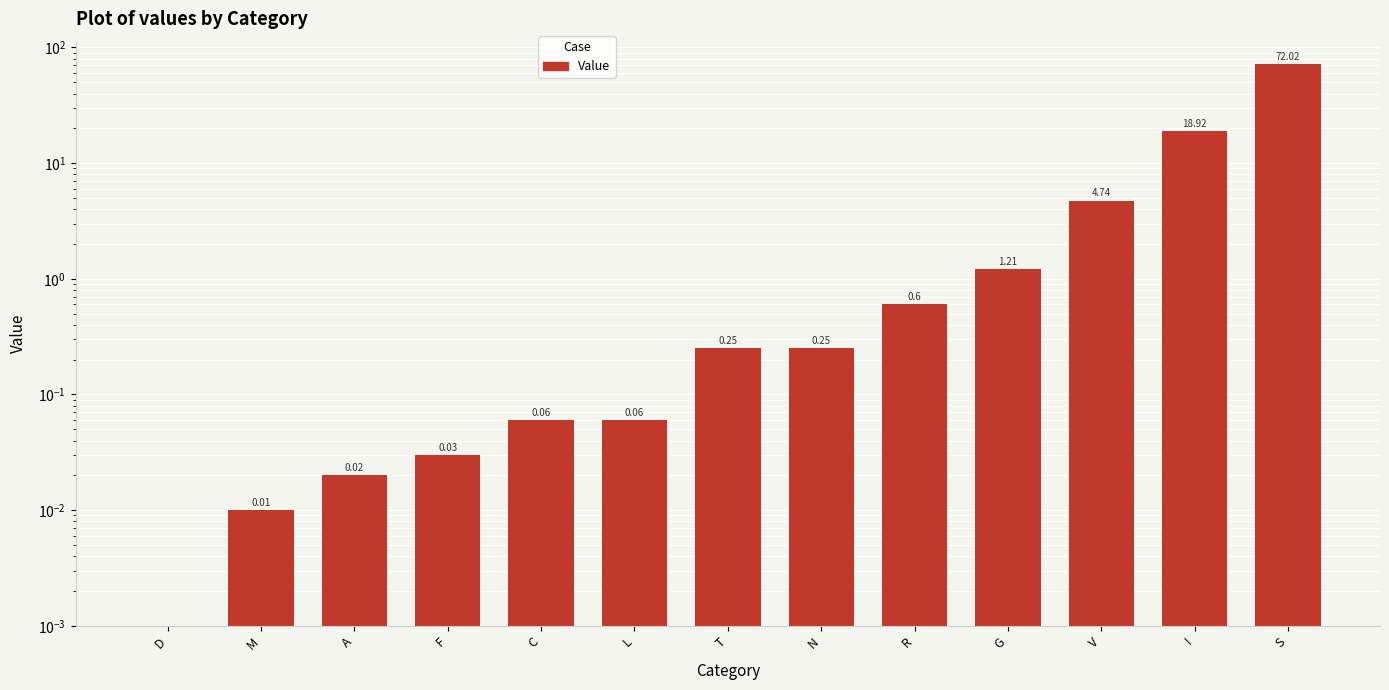

How many data points are above 0?

12